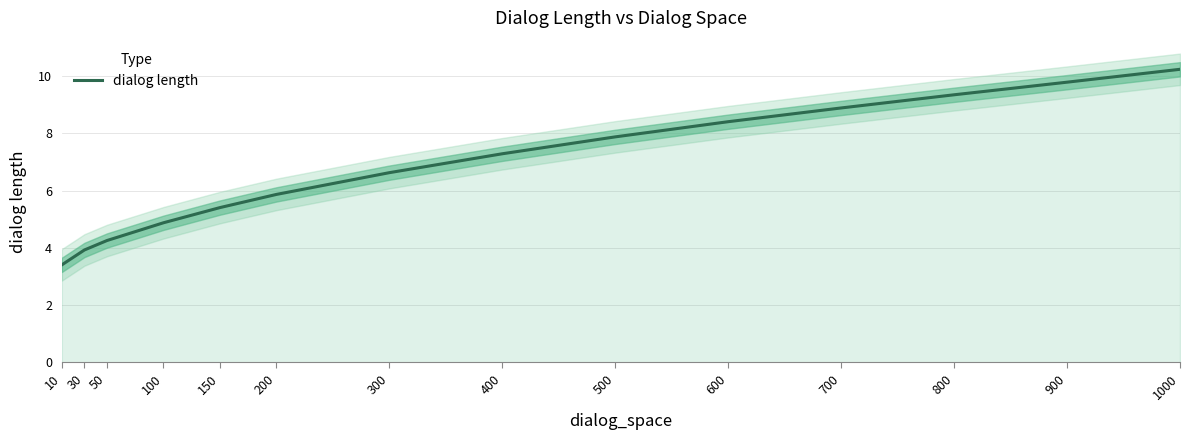

Between 10 and 600, which is larger?

600